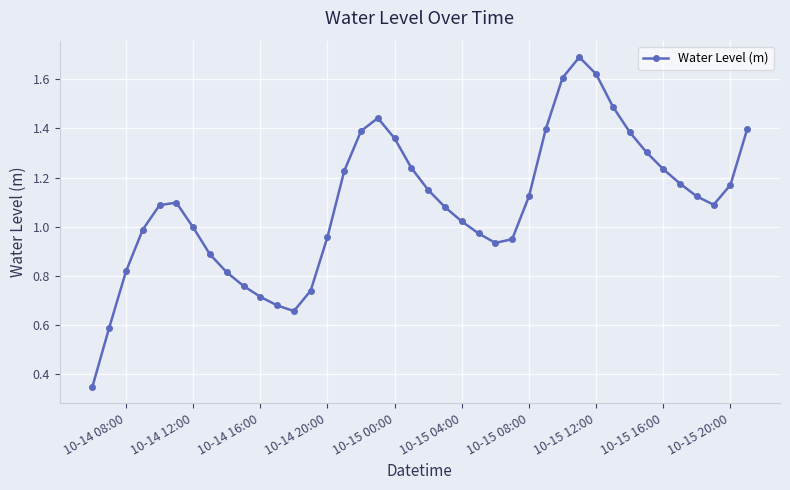

How many interior local peaks (higher than both neighbors) does the data have?

3